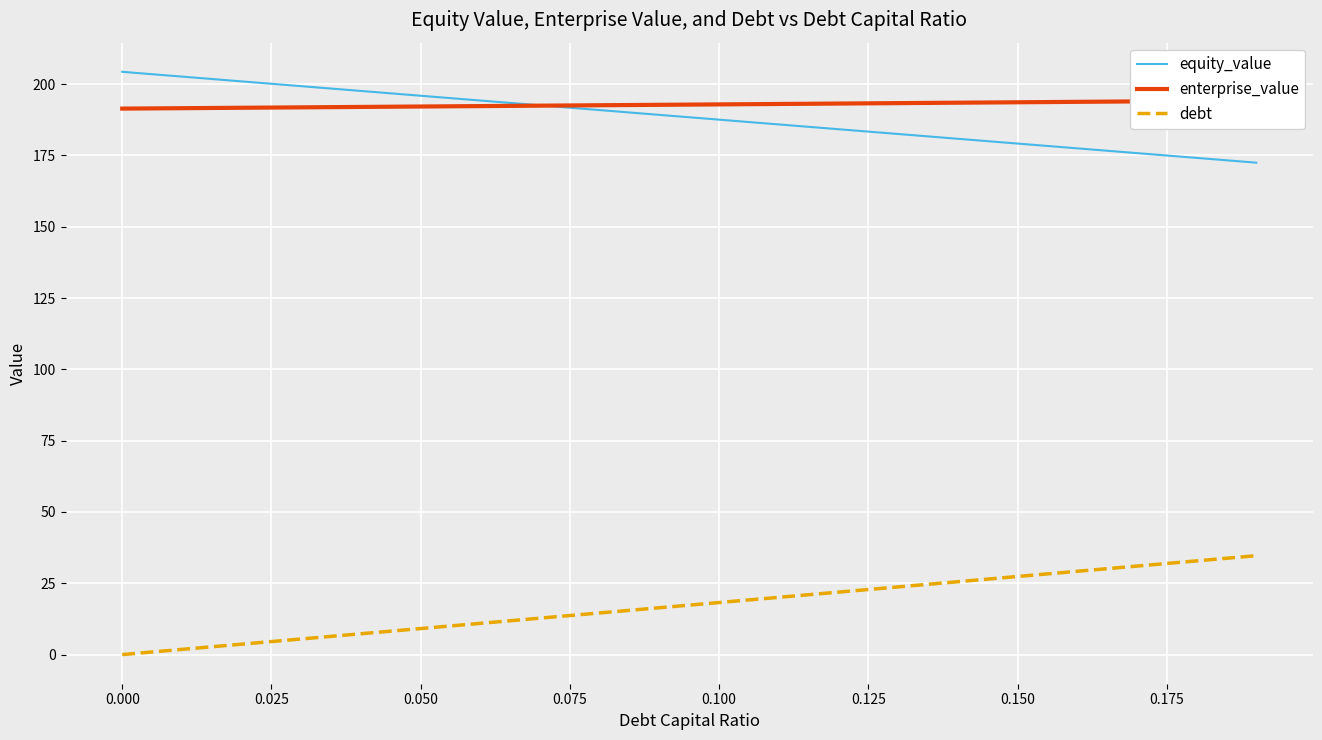

True or false: debt and equity_value intersect in this chart.

False